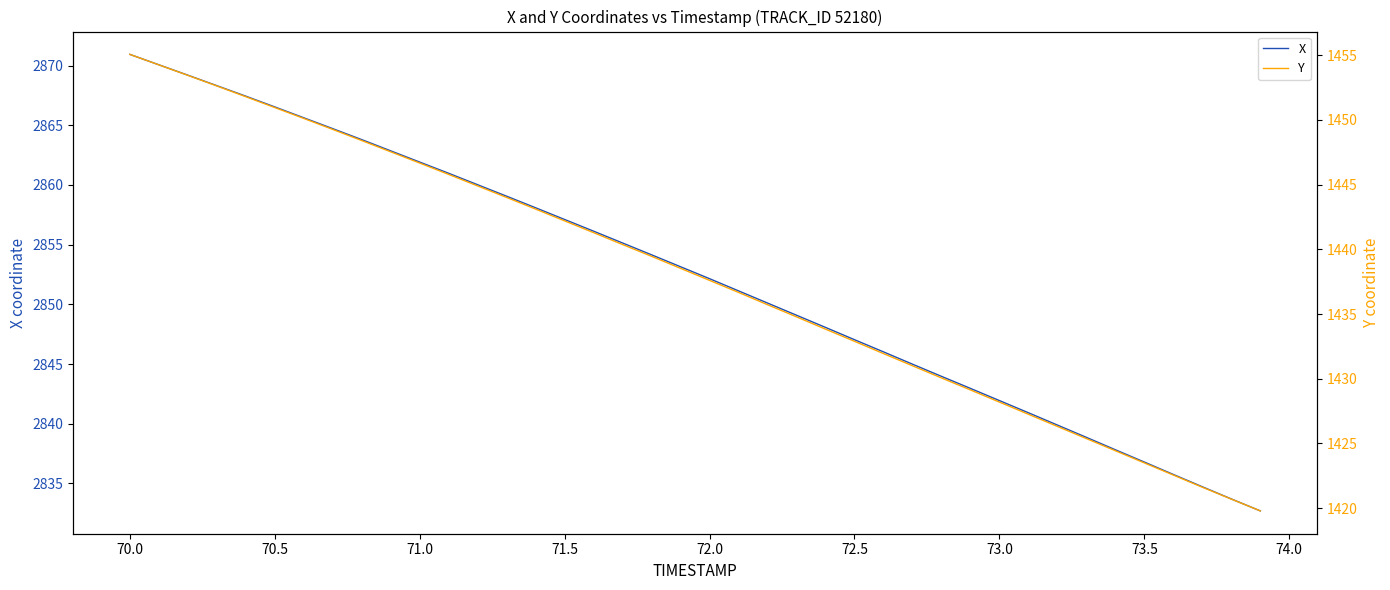

True or false: X has a value of 1312.3 at 70.0.

False